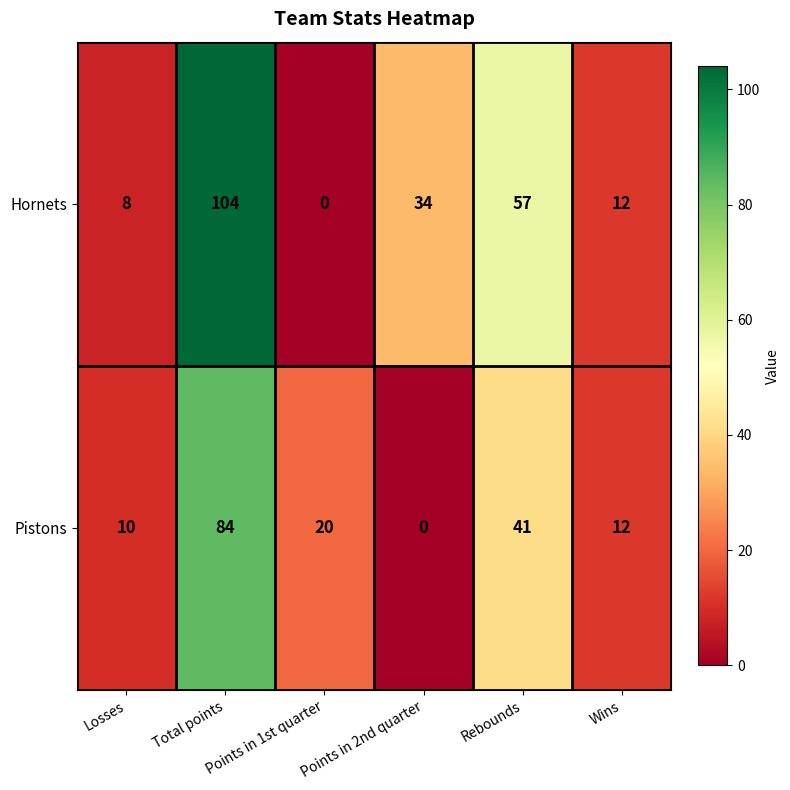

Is it true that Hornets equals 82 at Rebounds?

False